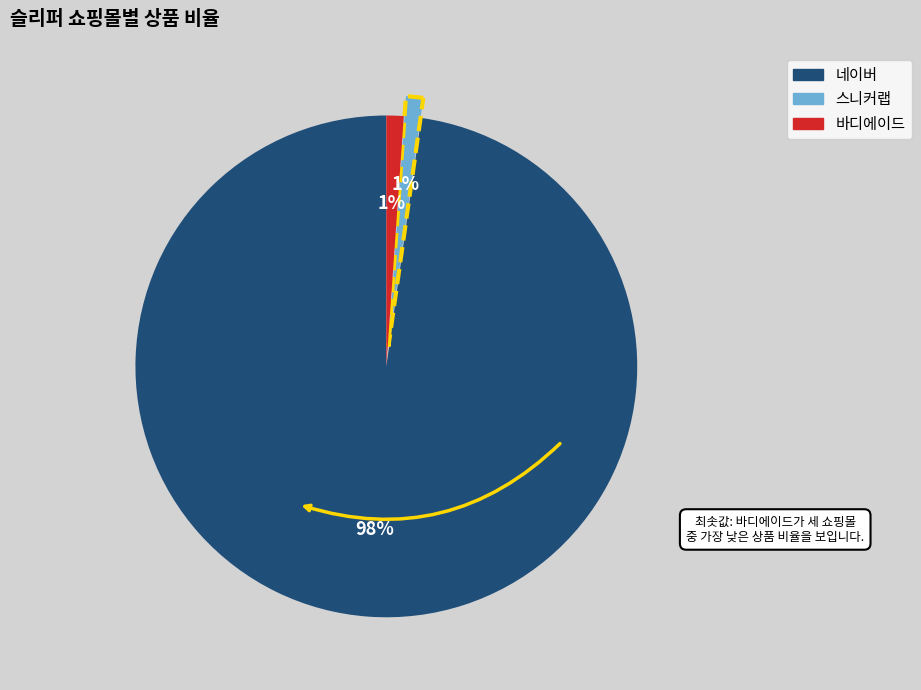

Do 스니커랩 and 네이버 together represent more than half of the pie?

Yes